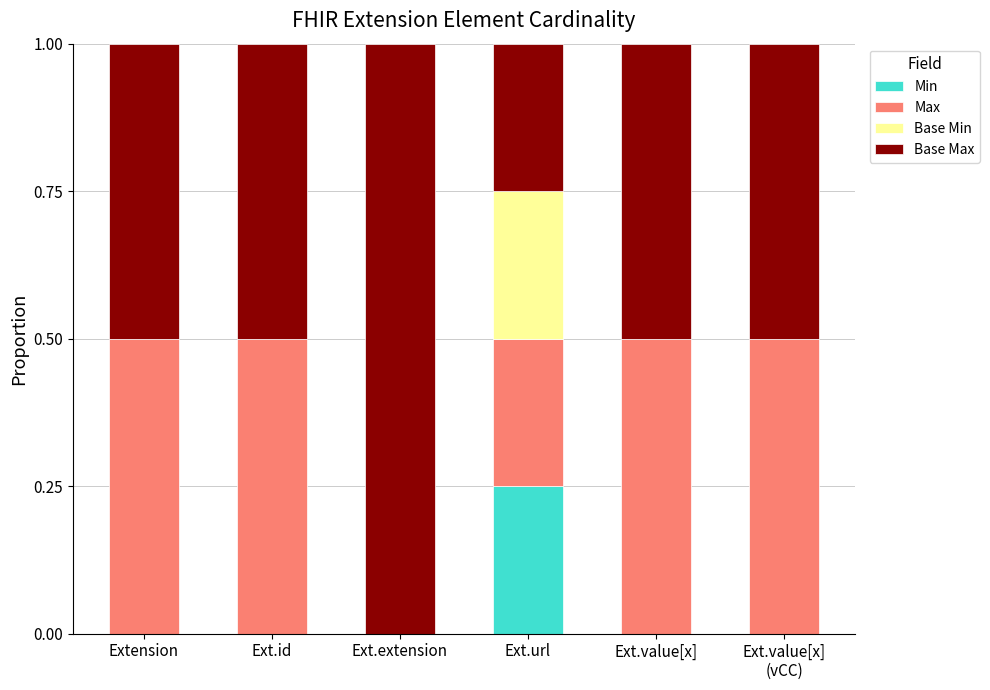

What is the total value across all series at Extension?

1.0